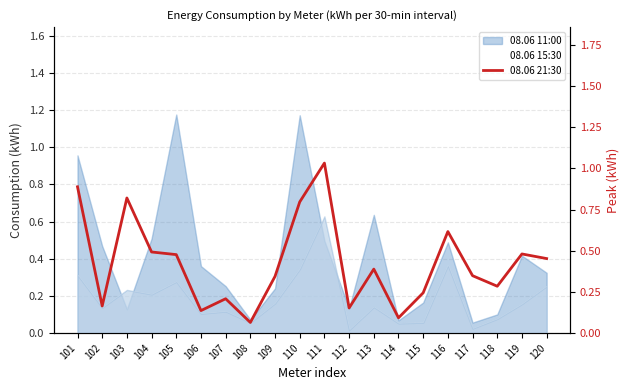

At which category does the chart reach its minimum across all series?

108